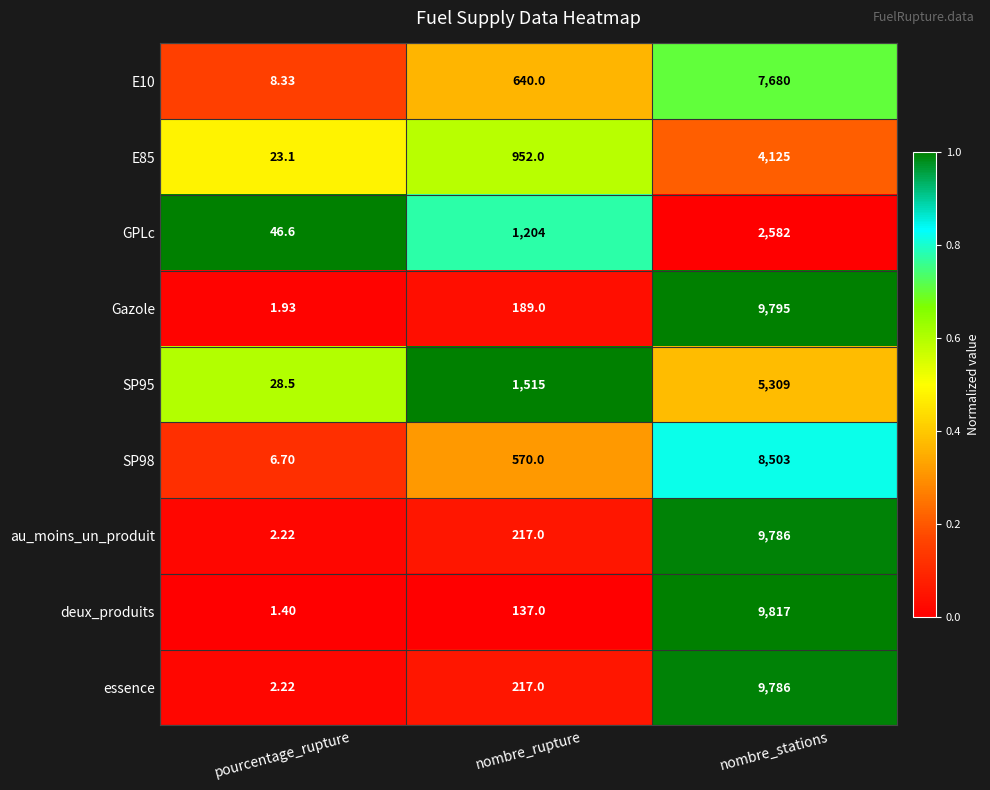

At which category does the chart reach its minimum across all series?

pourcentage_rupture